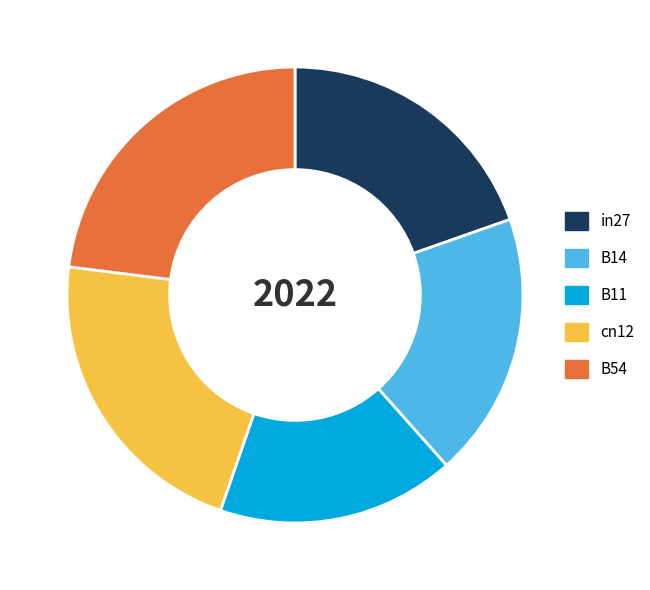

Which slice is the largest?

B54